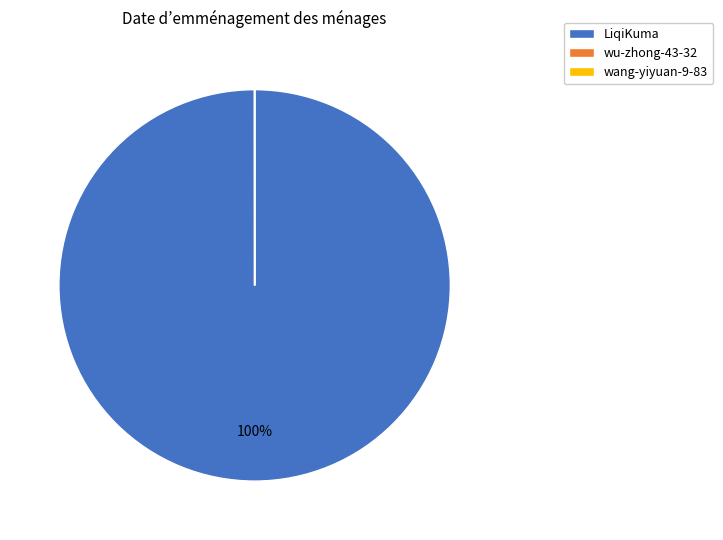

To the nearest percent, what is the difference between the largest and smallest slice percentages?

100%